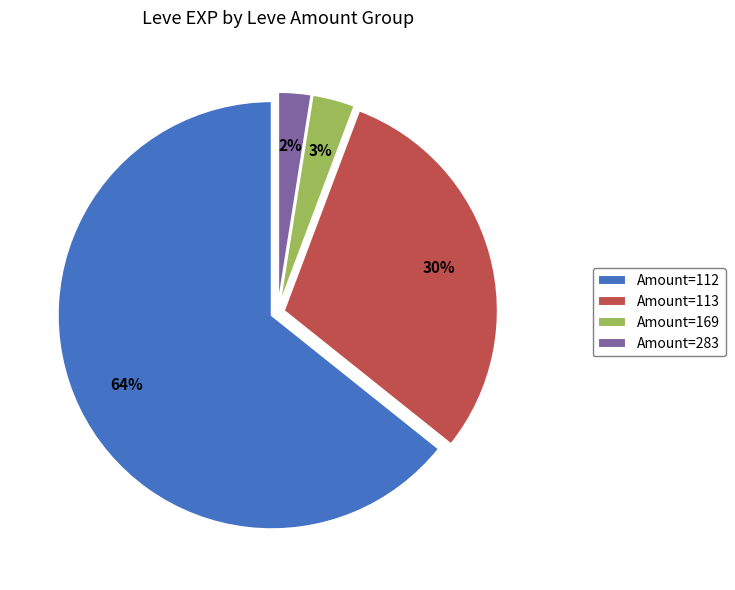

Is there a majority slice in this chart?

Yes